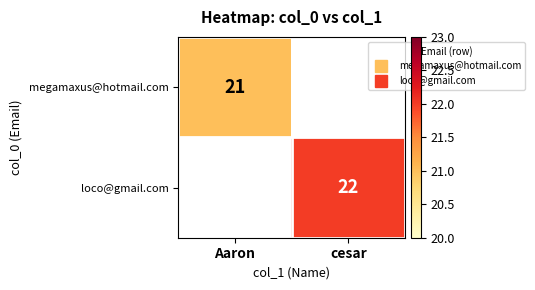

Read the loco@gmail.com value at cesar, to the nearest 10.

20